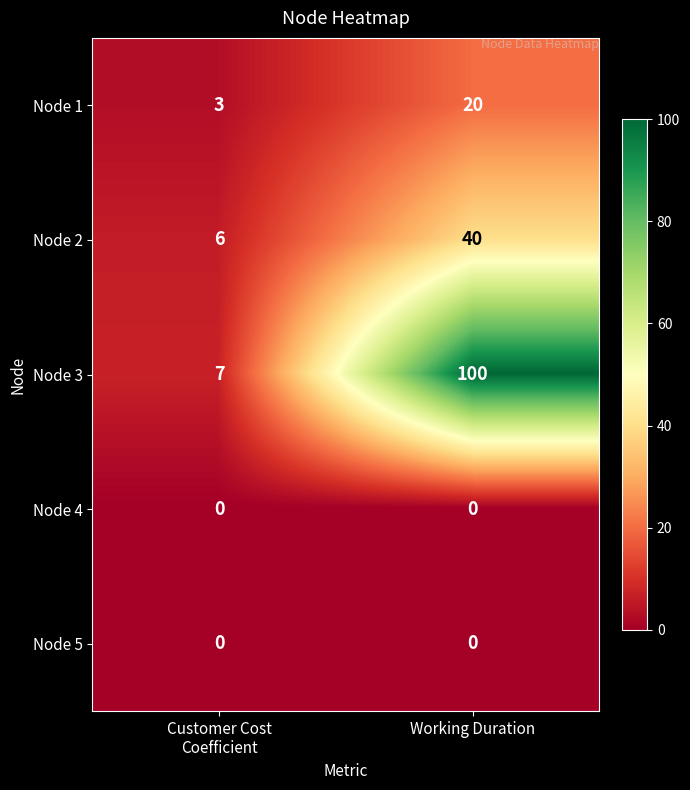

Is it true that Node 3 equals 57 at Working Duration?

False